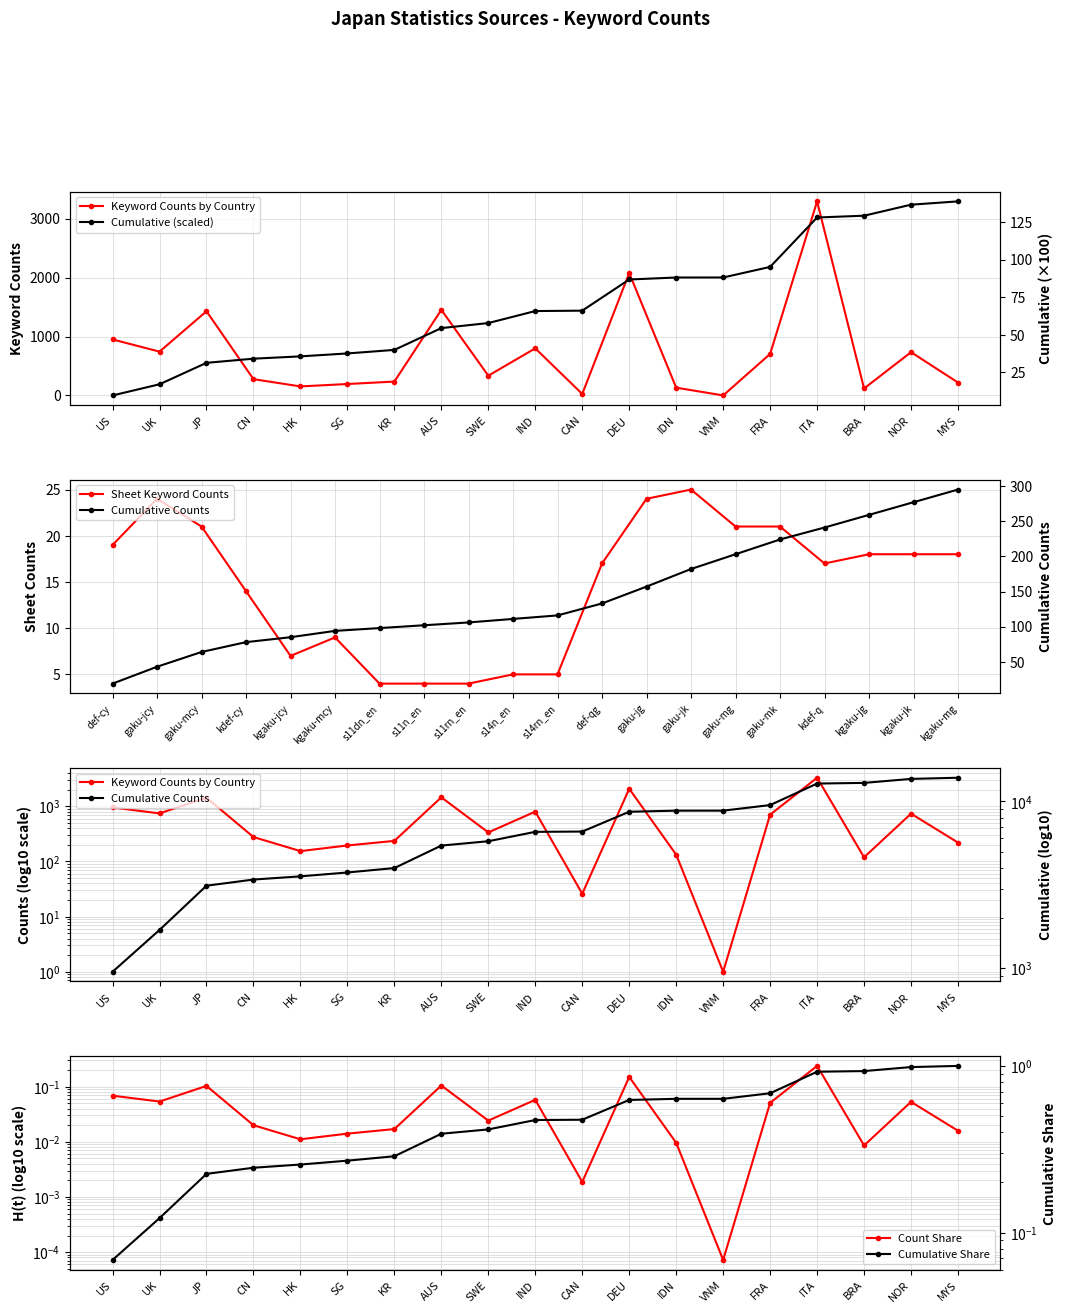

The cumulative_counts series shows 39 at gaku-mcy. True or false?

False